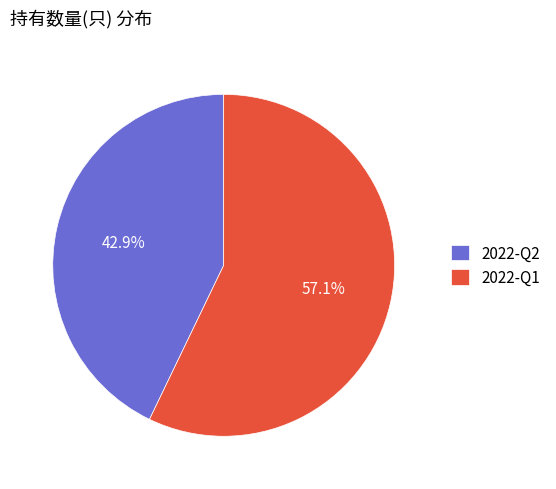

Between 2022-Q2 and 2022-Q1, which is larger?

2022-Q1